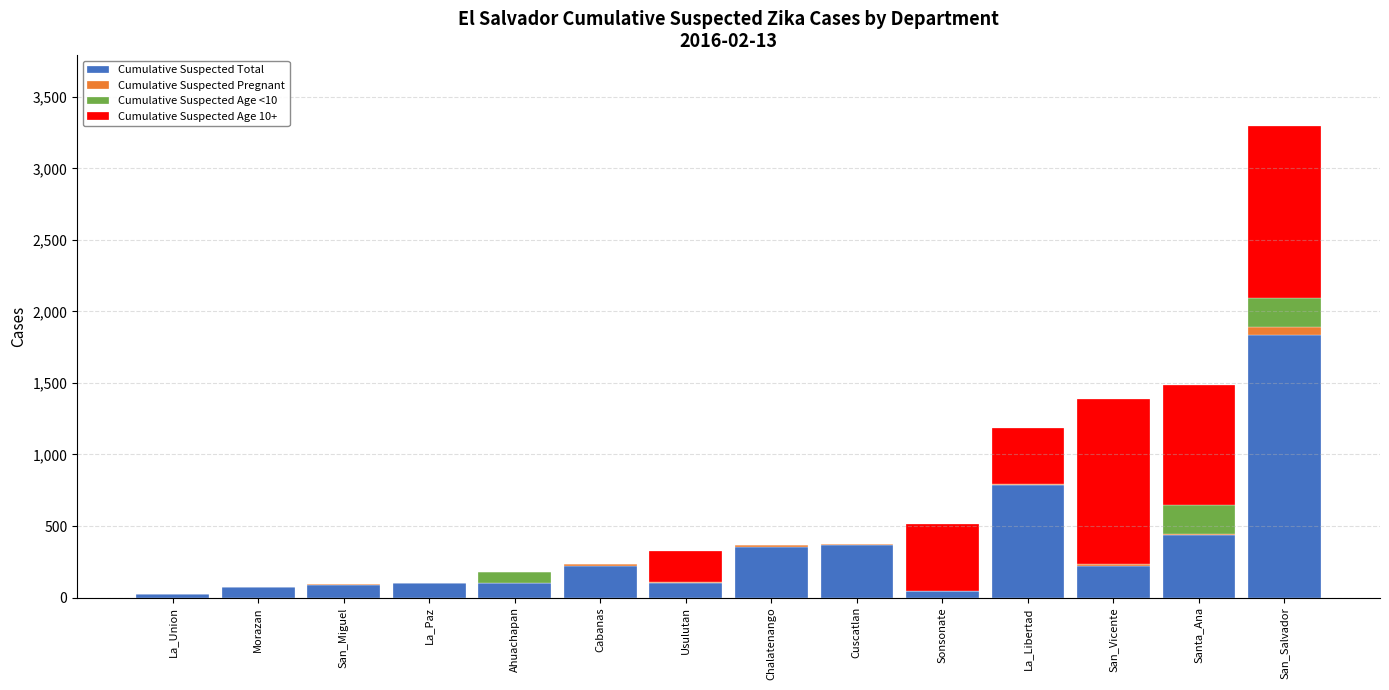

Are the bars grouped side by side (vs. stacked)?

No